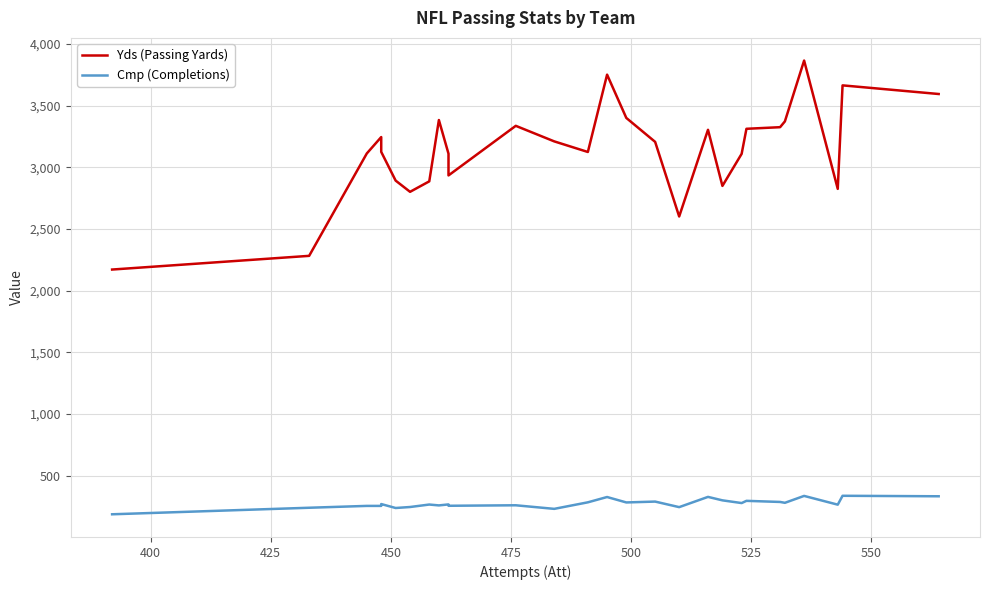

List the series in order of their peak value, lowest first.

Cmp (Completions), Yds (Passing Yards)